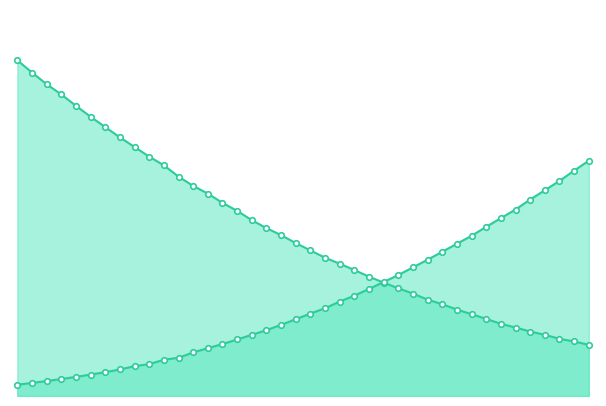

What is the greatest value displayed?

17.7